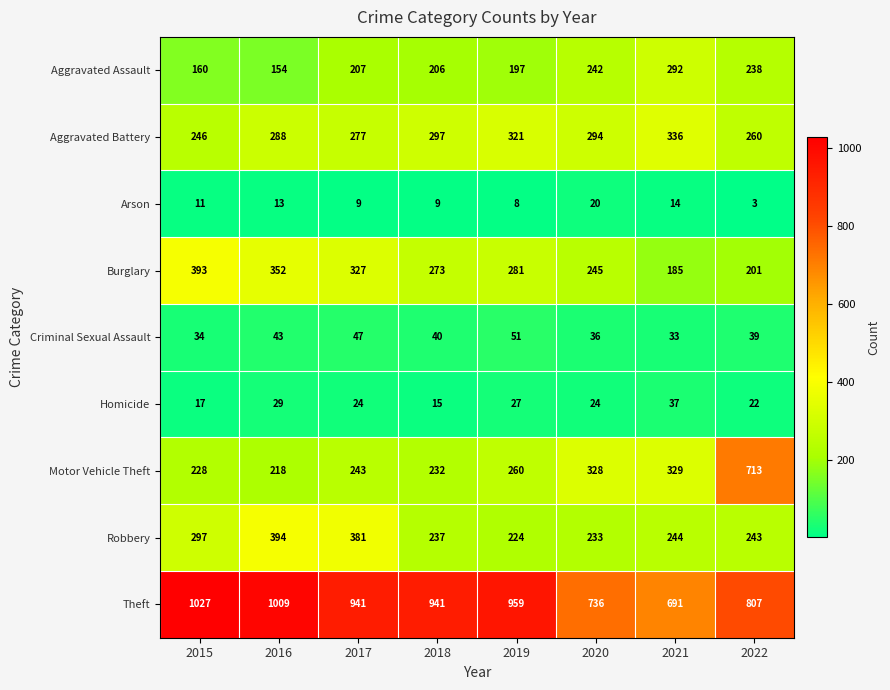

At how many categories does at least one series exceed 608?

8